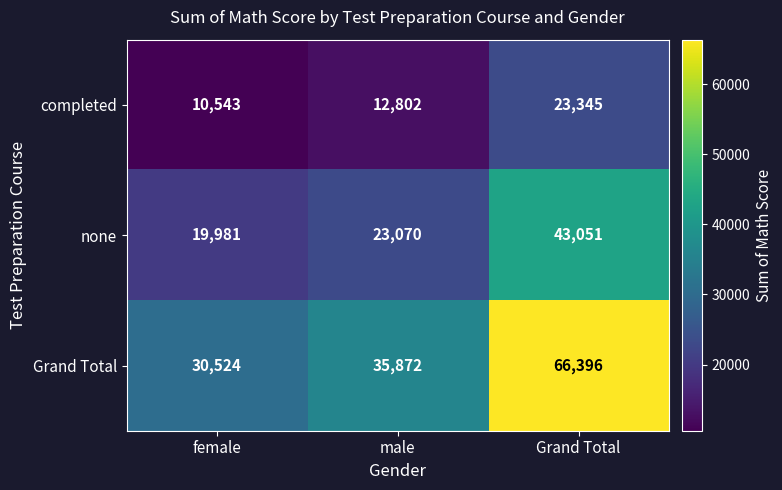

Where is completed nearest to the value 16944?

male